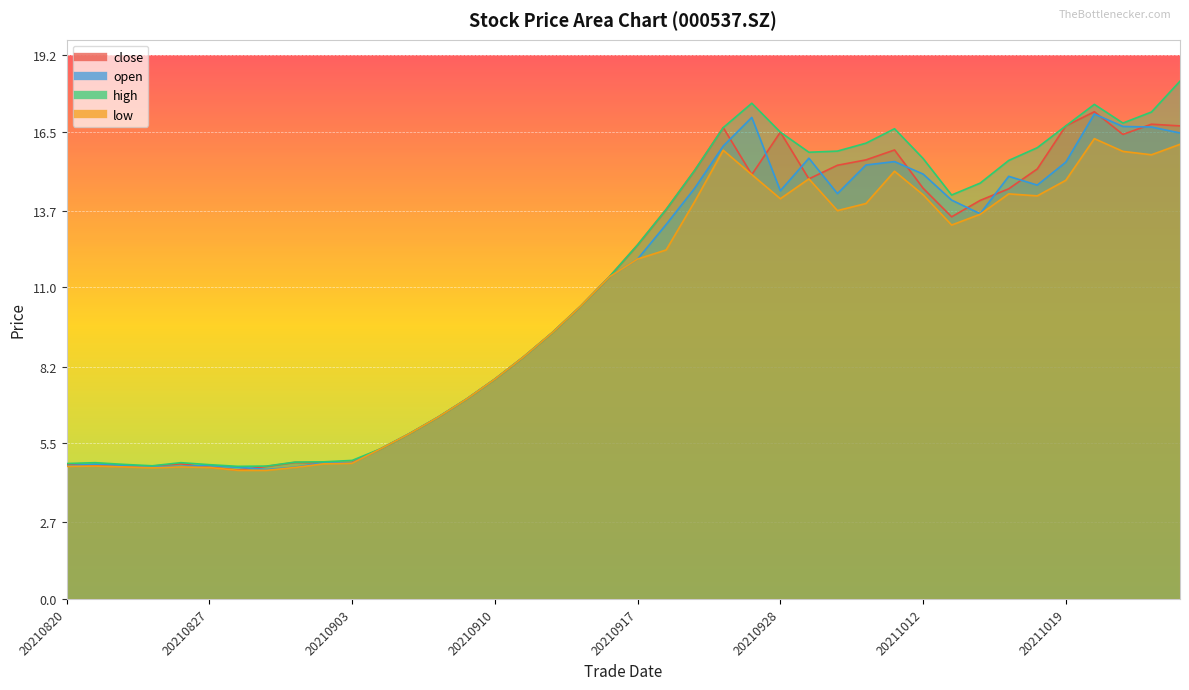

What is the difference between the second highest and second lowest values in the open series?

12.3